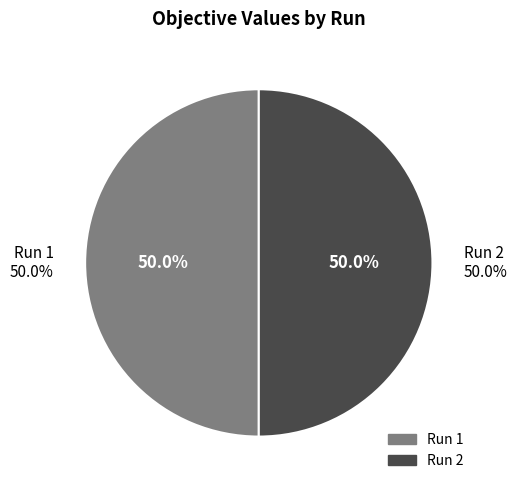

How many slices are in this pie chart?

2